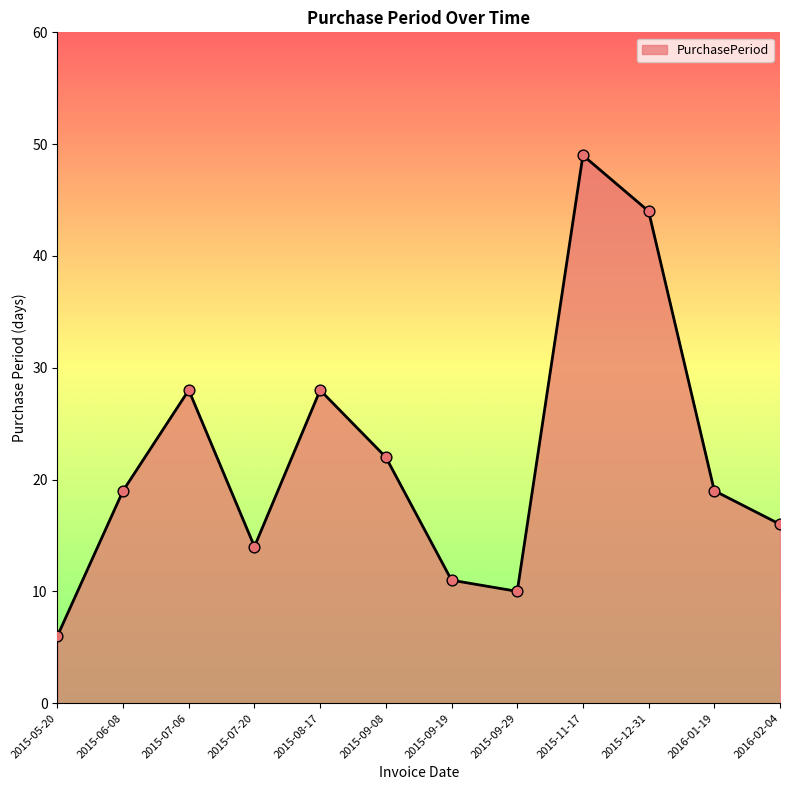

Approximately how many times larger is the value at 2015-07-06 compared to 2015-09-29?

2.8